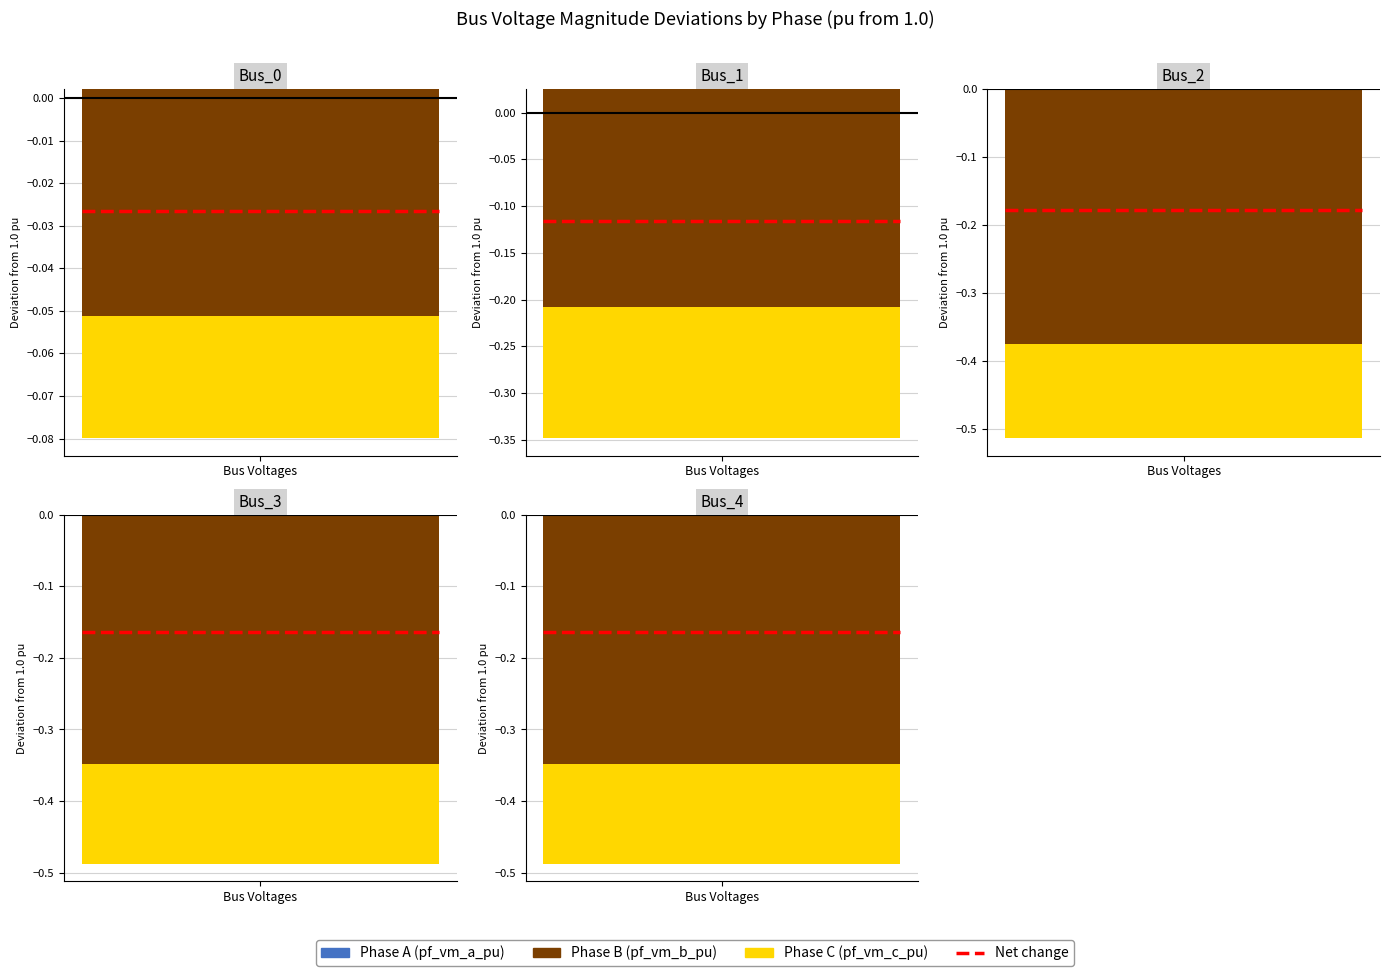

At which label does pf_vm_c_pu reach its peak?

Bus_0